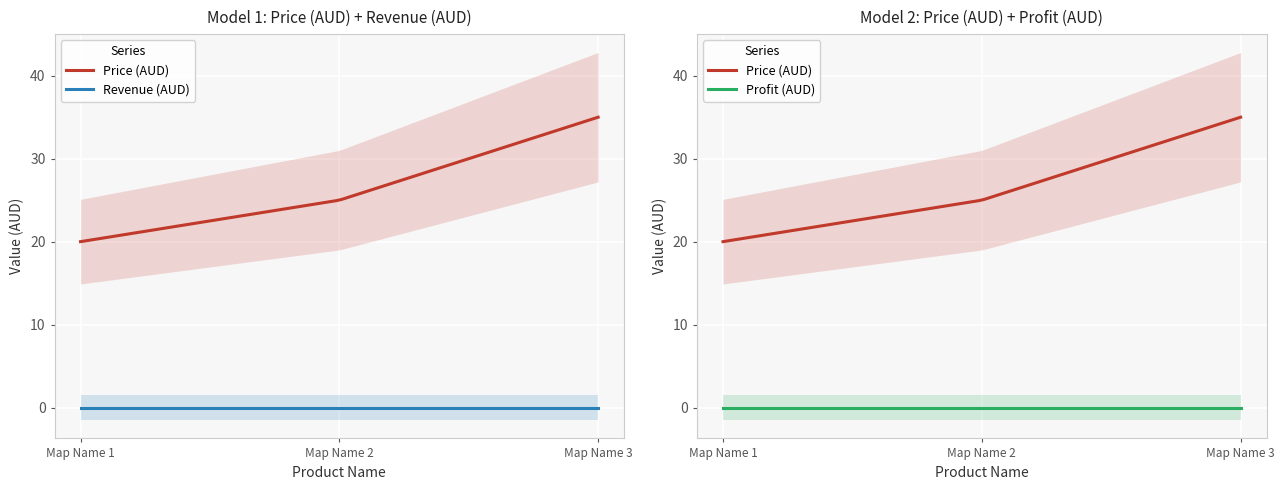

How many categories are shown in the chart?

3